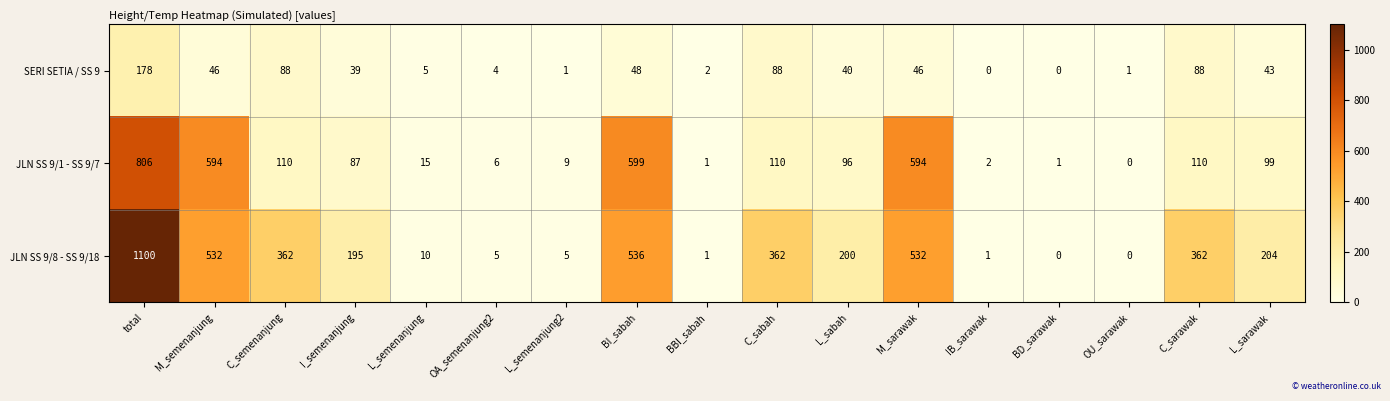

What is the difference between the maximum and minimum values in the JLN SS 9/8 - SS 9/18 series?

1100